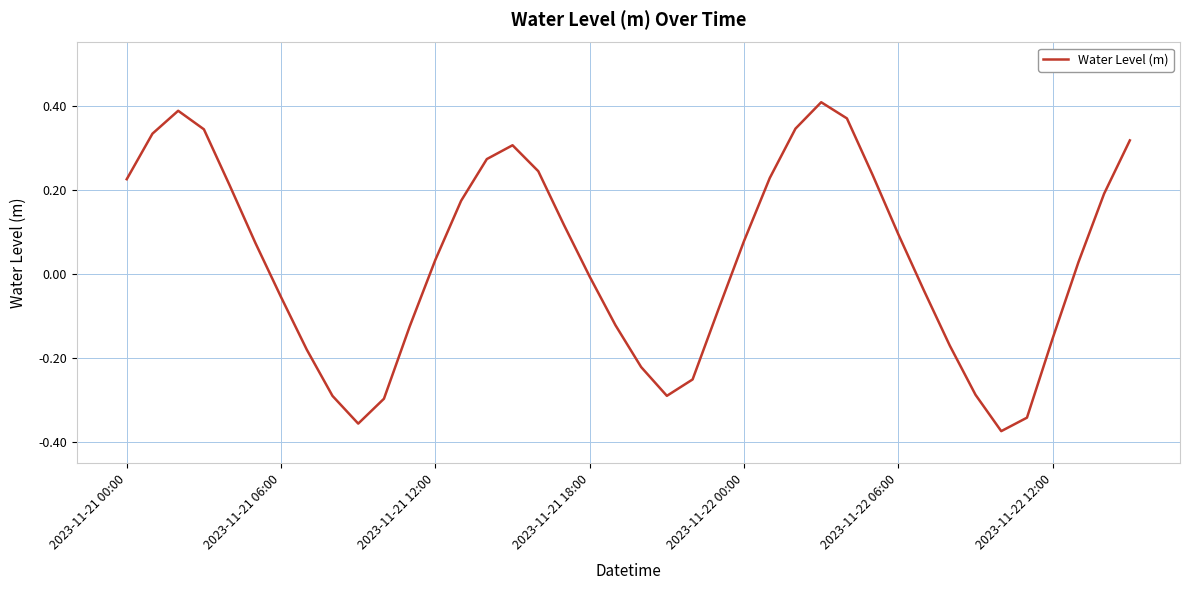

What is the sum of all values?

1.4